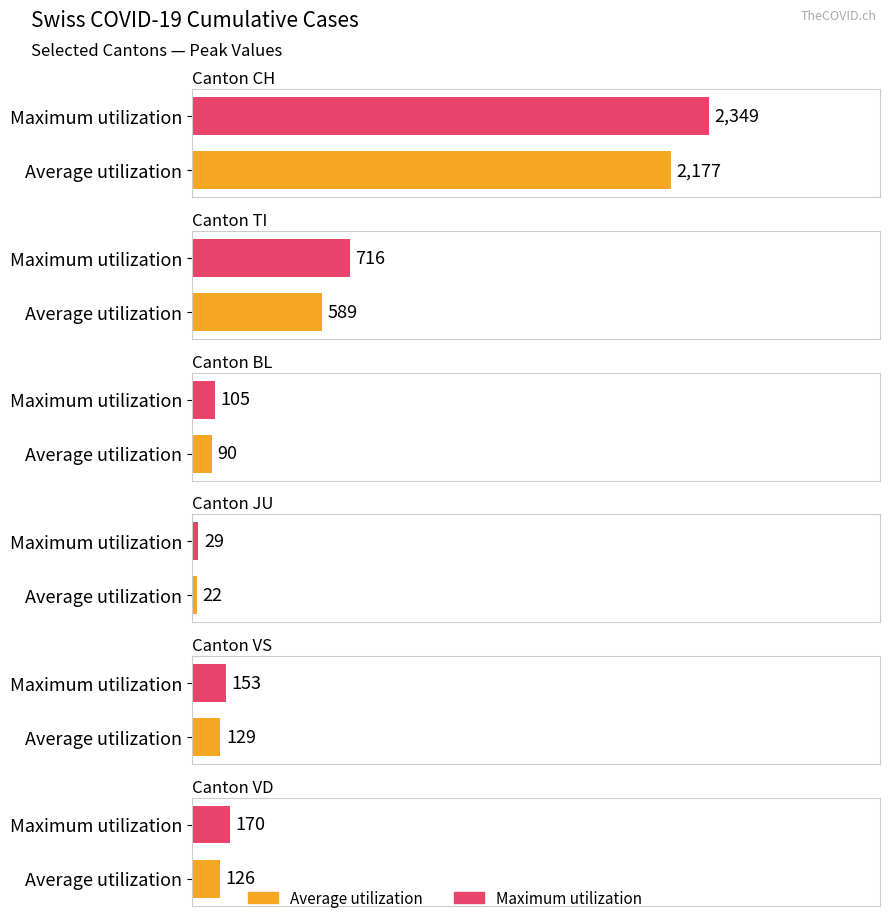

Does the chart contain any negative values?

No